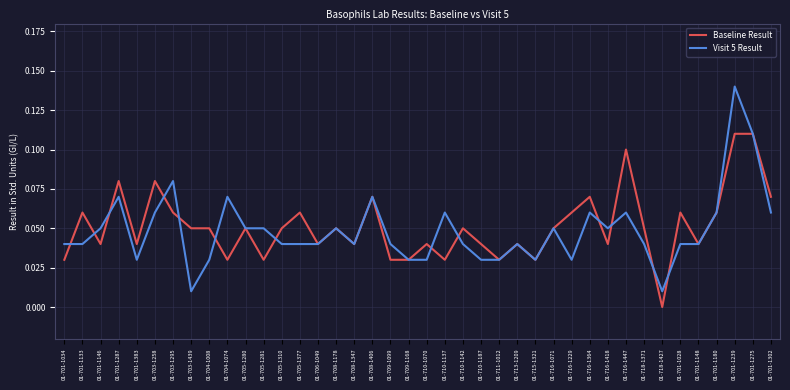

At which category does the chart reach its peak across all series?

01-701-1239